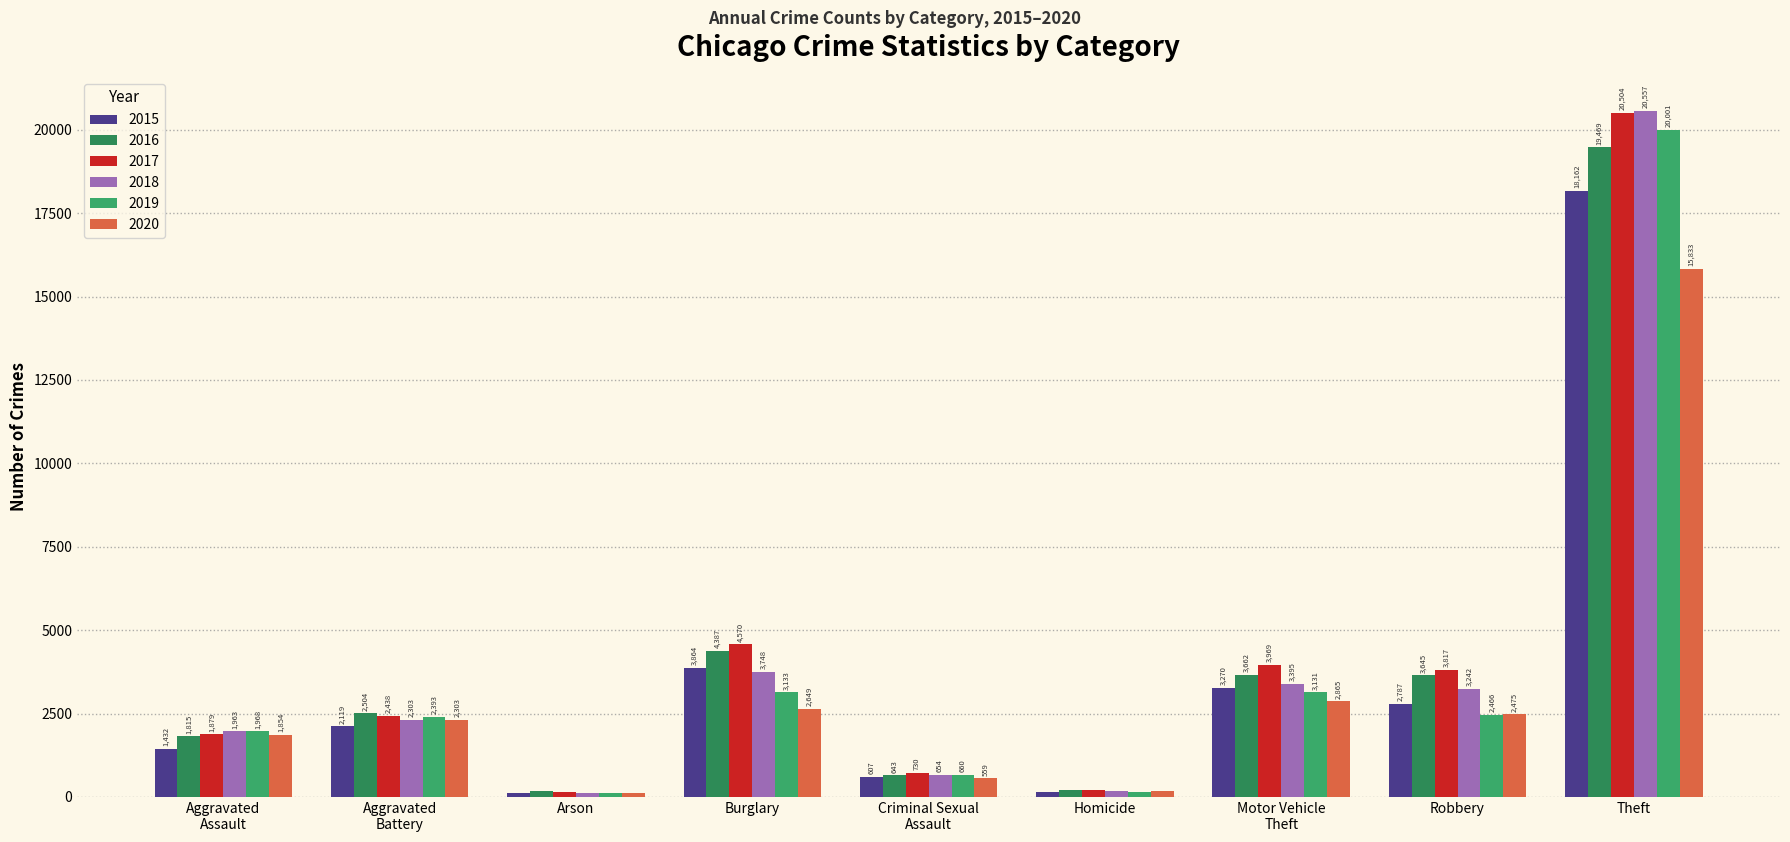

What is the average value of the 2015 series?

3612